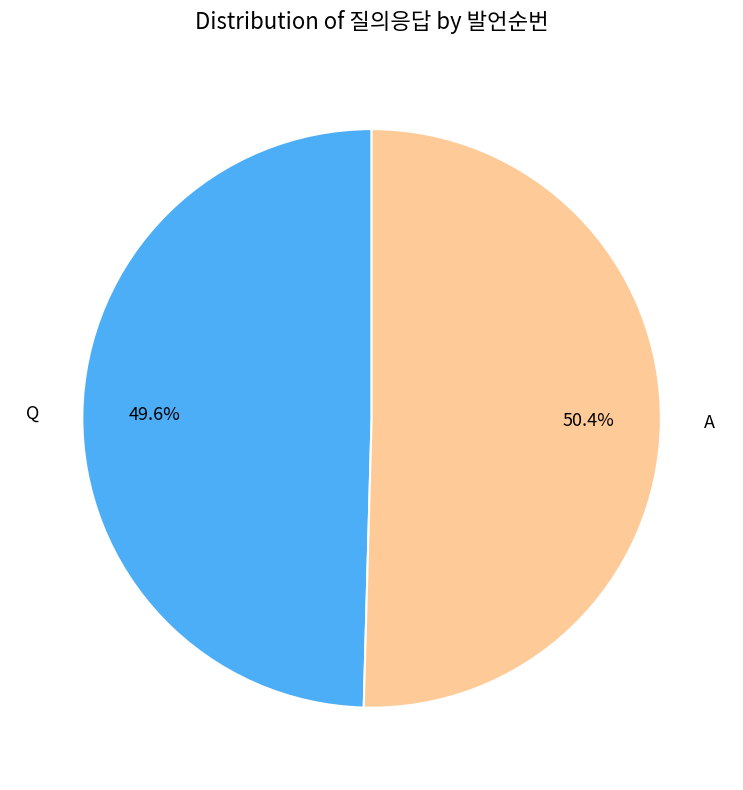

How much of the chart is everything except Q?

50.4%